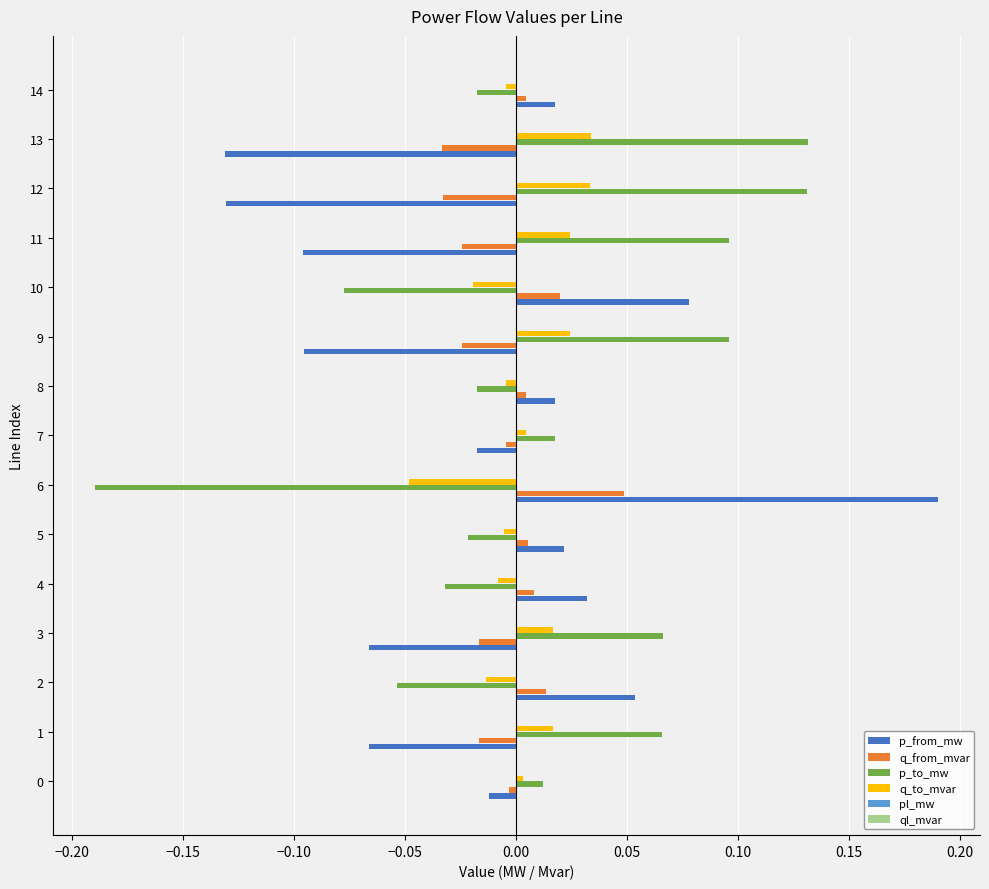

The p_to_mw series shows -0.1 at 2. True or false?

True